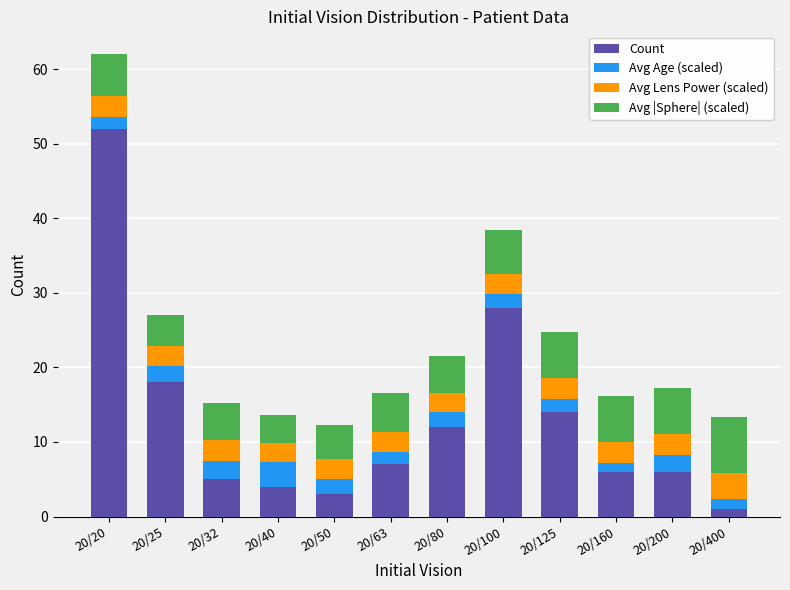

At which label is Count closest to 26?

20/100